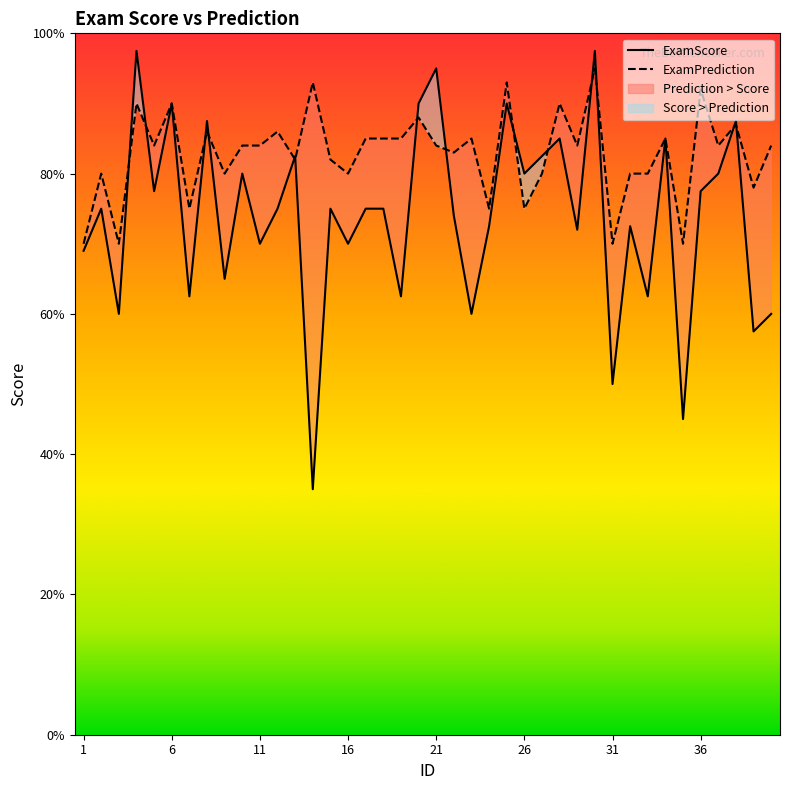

Which category has the lowest value in the ExamPrediction series?

1